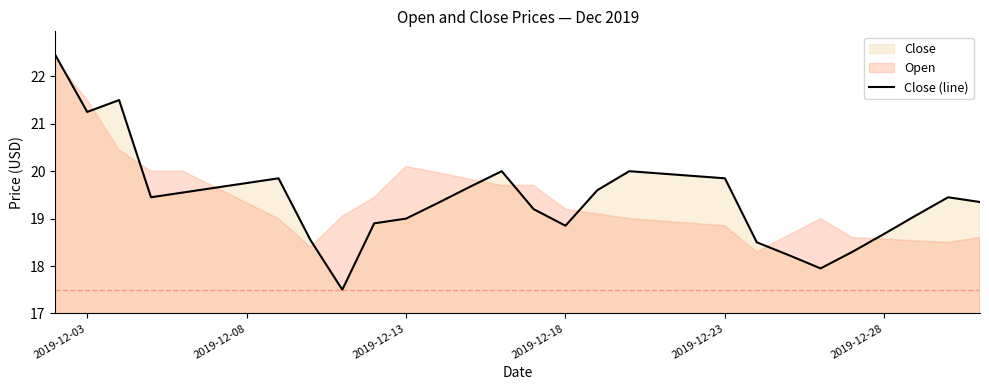

The value of Close (line) at 2019-12-13 is 19.0. True or false?

True